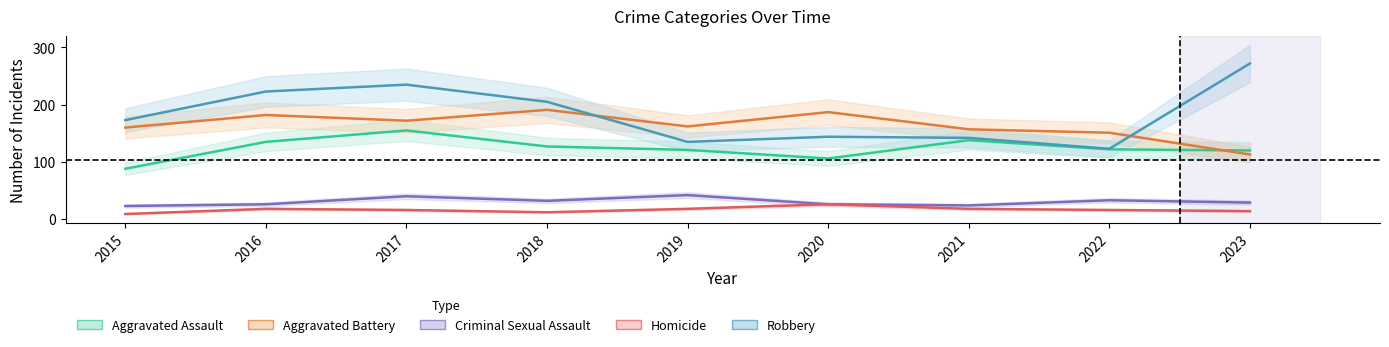

How many interior local valleys does the Aggravated Assault series have?

1